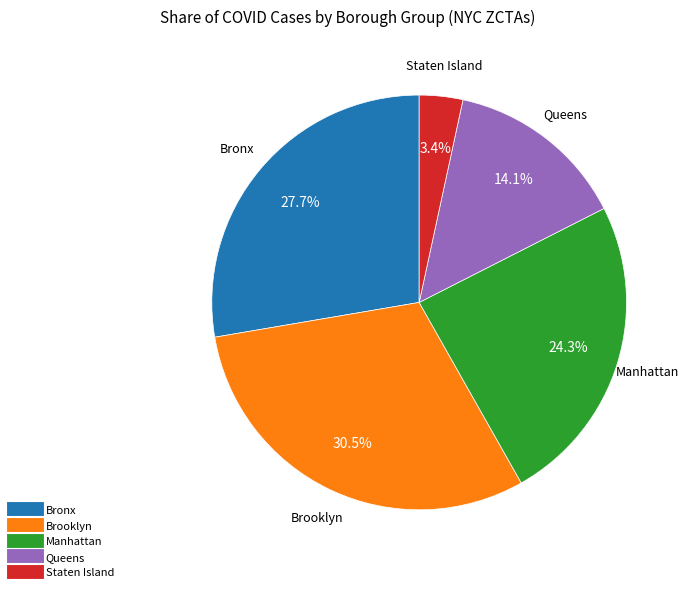

To the nearest percent, what percentage of the pie is Bronx?

28%